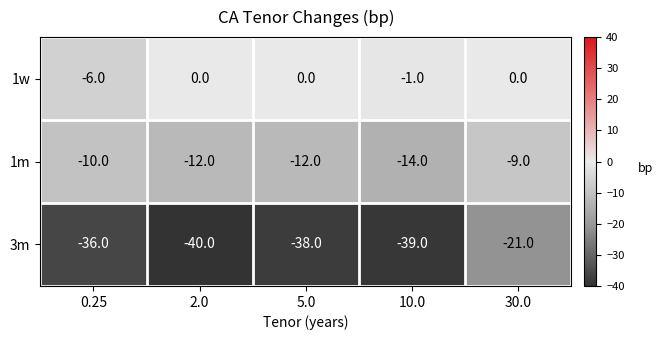

What is the sum of the 3m values at 2.0 and 0.25?

-76